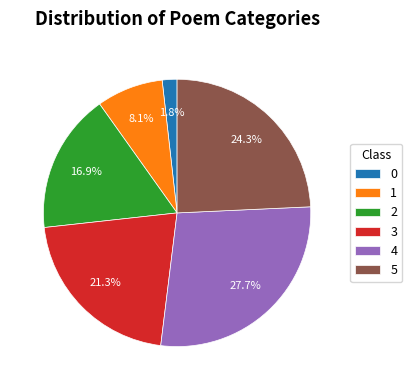

Which slice is the largest?

4